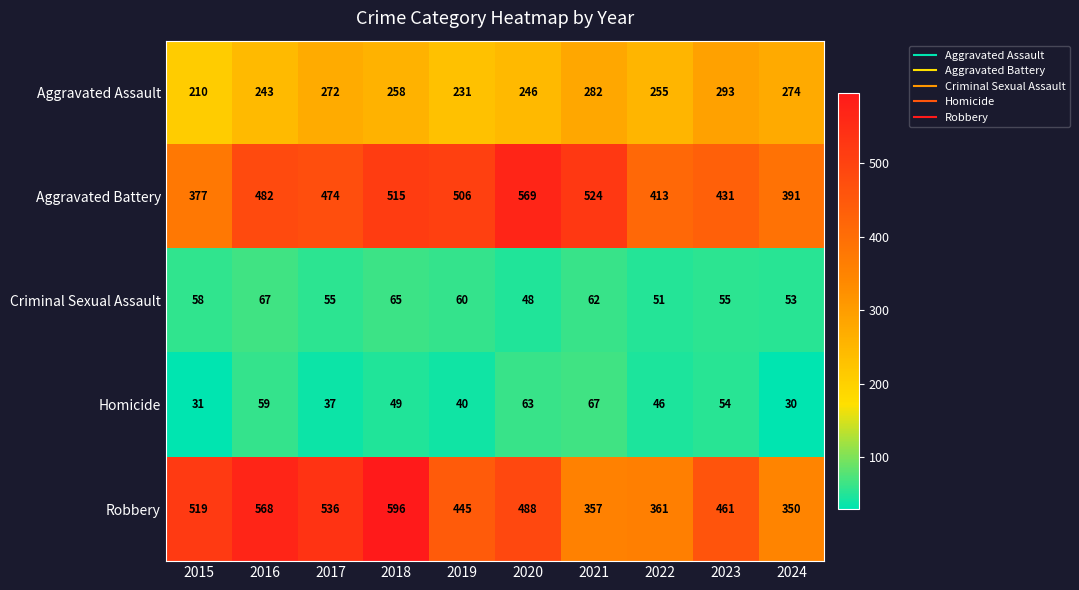

Which series changed the most between 2016 and 2017?

Robbery